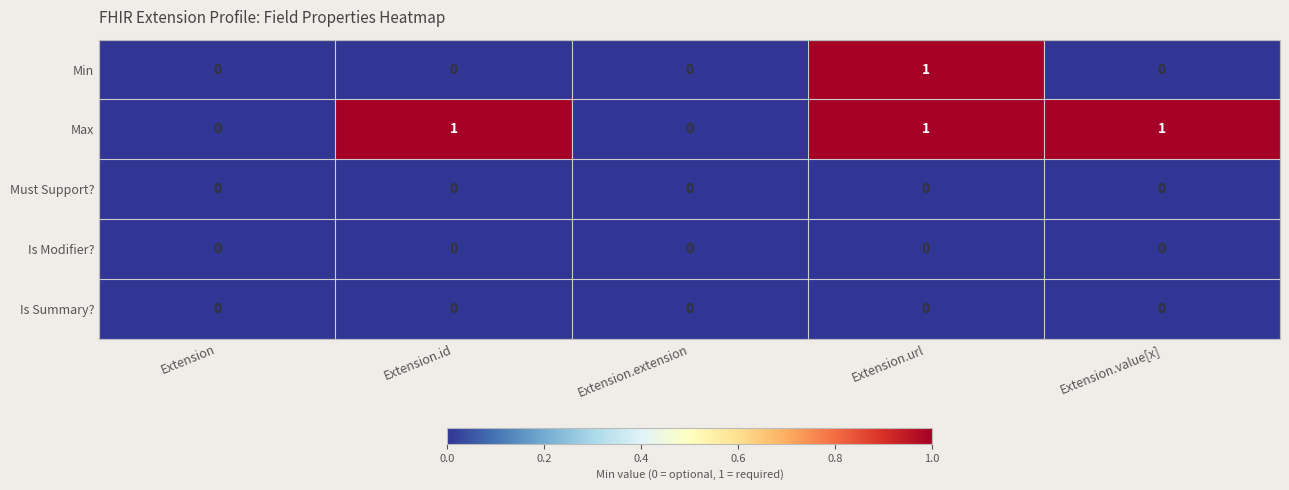

The value of Must Support? at Extension.value[x] is 0. True or false?

True